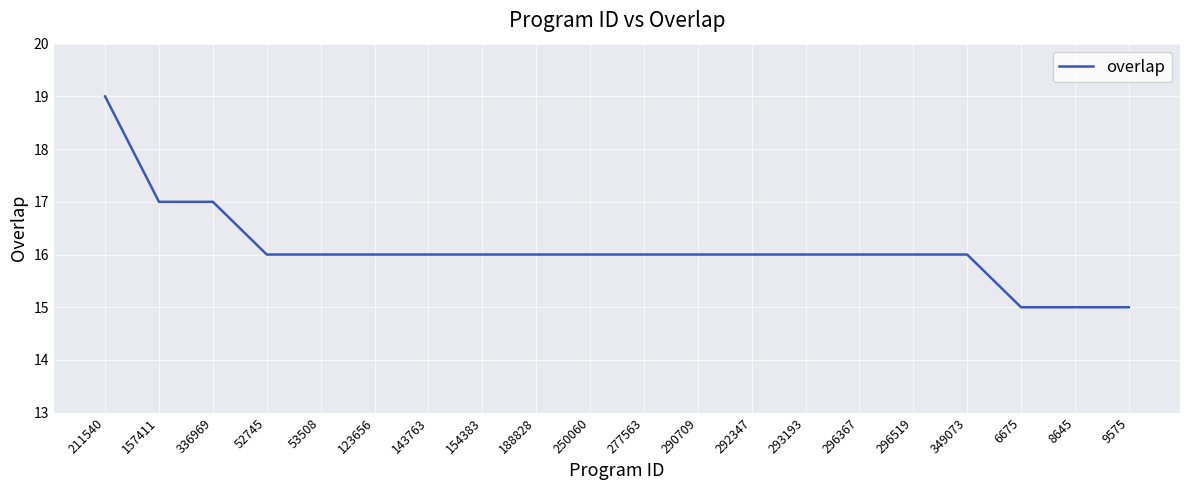

What position from the left is 292347?

13